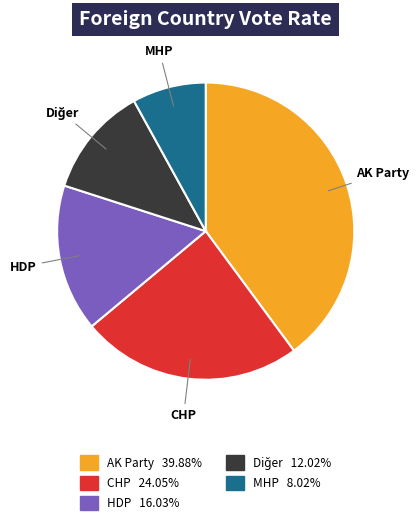

What is the ratio of the value at AK Party to the value at CHP?

1.7